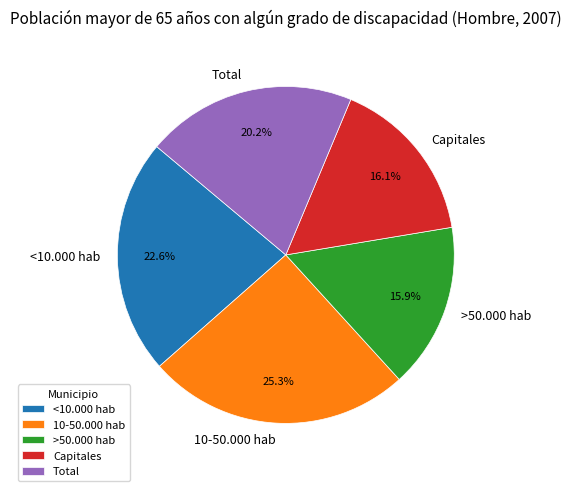

Is there a majority slice in this chart?

No